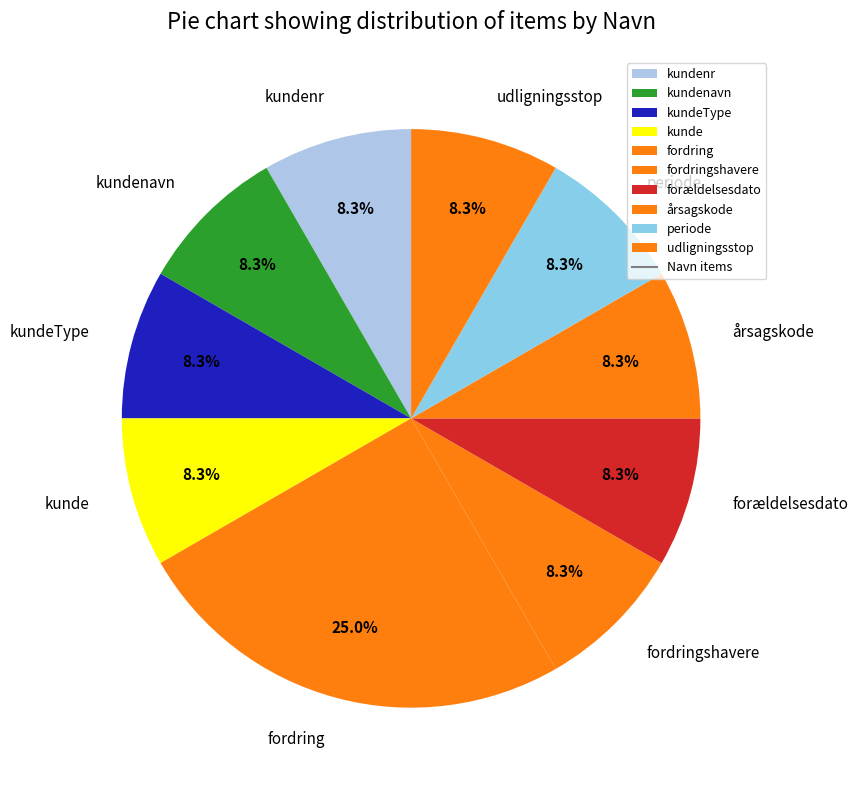

To the nearest percent, what portion does periode represent?

8%